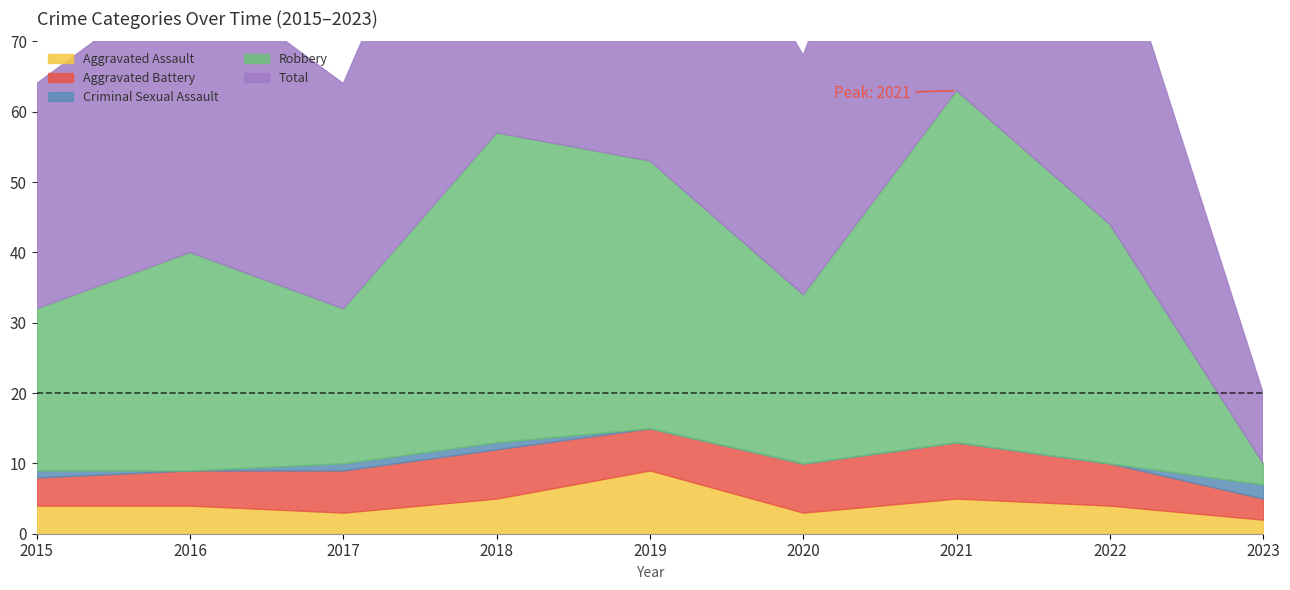

How many values in the Aggravated Assault series exceed 4?

3